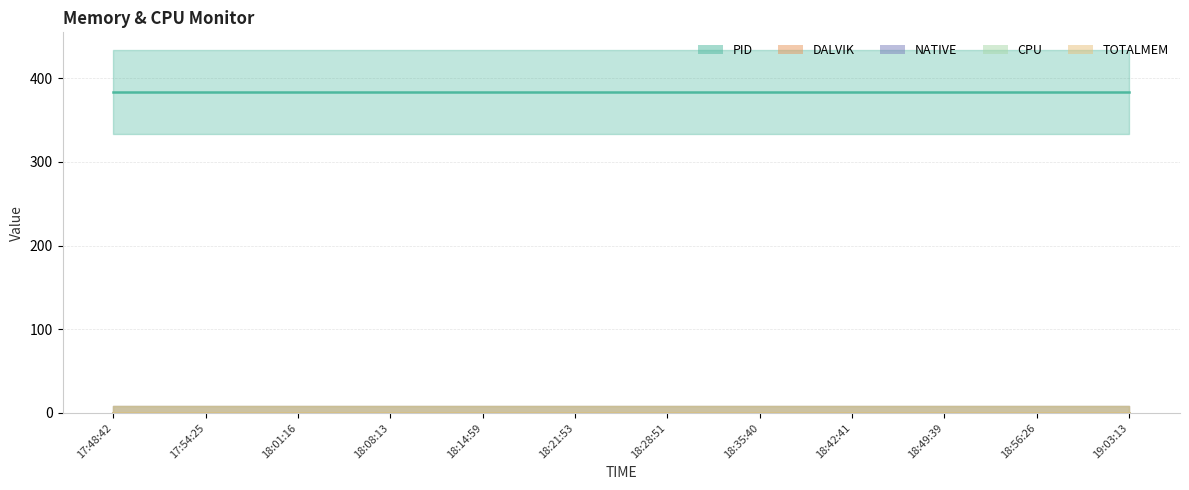

Which series changed the most between 18:01:16 and 18:52:59?

PID